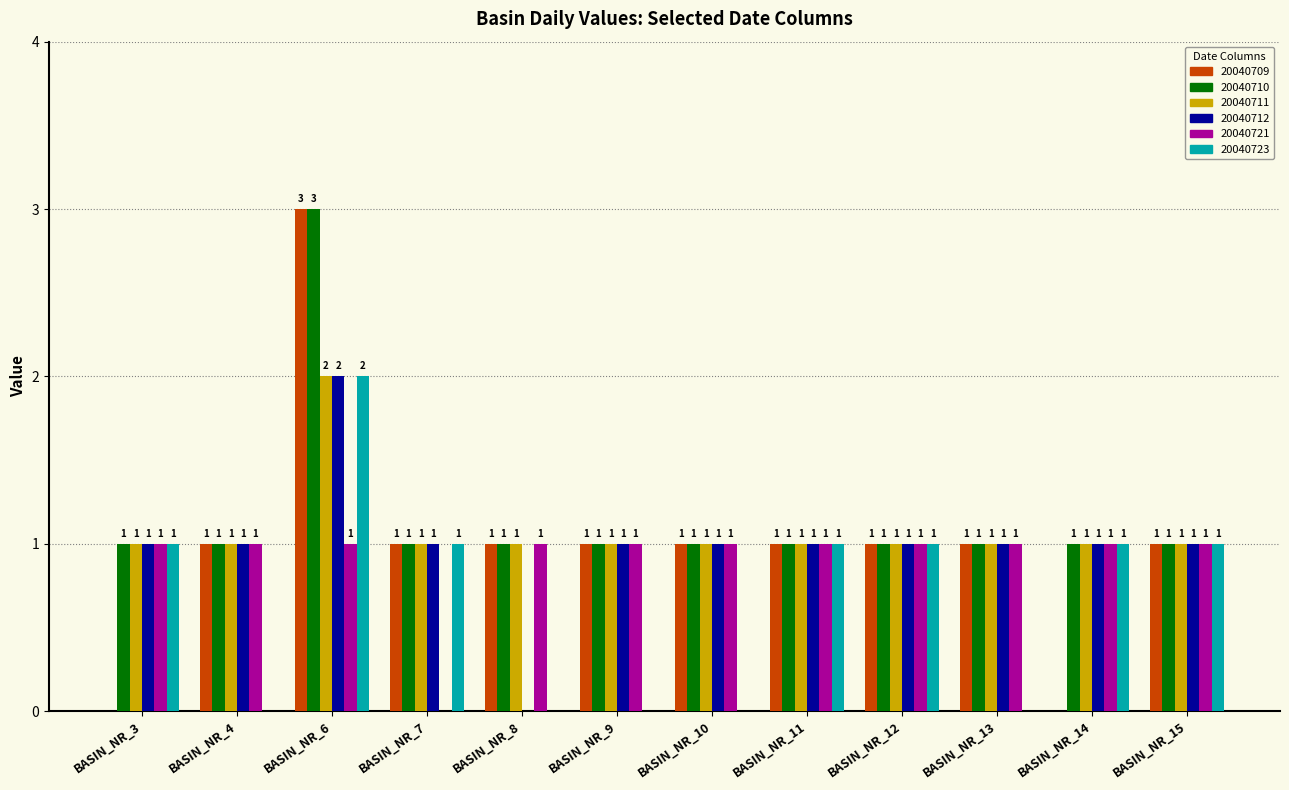

Reading left to right, what are all the values shown in this chart?

20040709: 0	1	3	1	1	1	1	1	1	1	0	1
20040710: 1	1	3	1	1	1	1	1	1	1	1	1
20040711: 1	1	2	1	1	1	1	1	1	1	1	1
20040712: 1	1	2	1	0	1	1	1	1	1	1	1
20040721: 1	1	1	0	1	1	1	1	1	1	1	1
20040723: 1	0	2	1	0	0	0	1	1	0	1	1